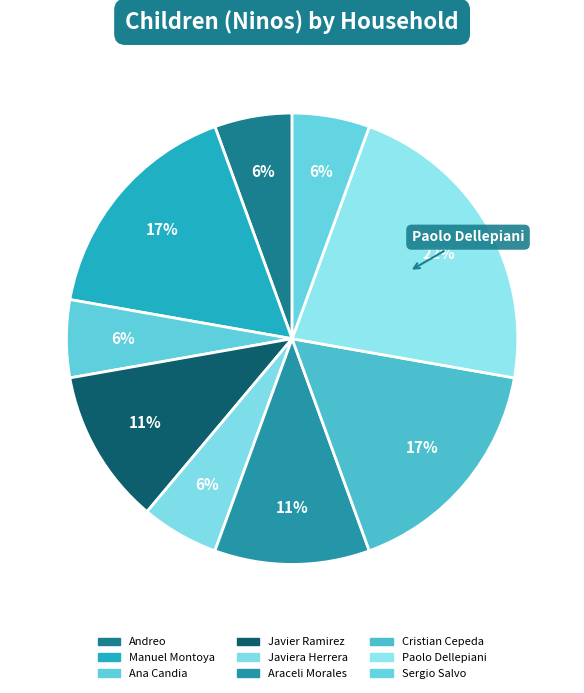

How many segments does this pie chart have?

9